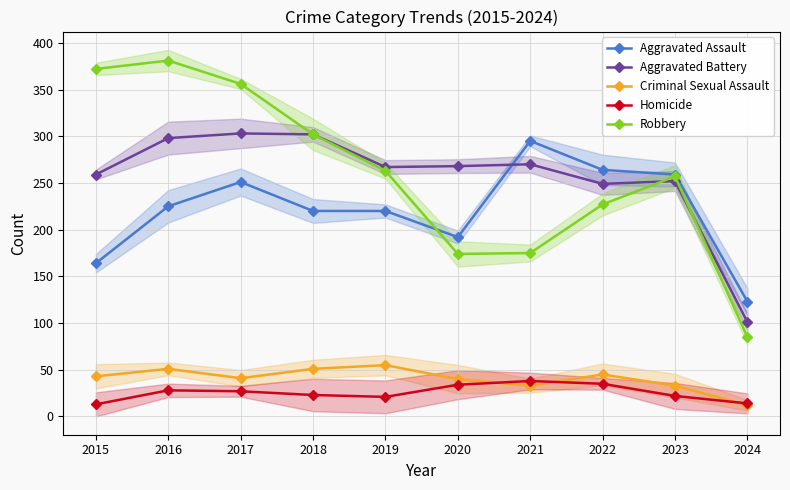

Which series changed the most between 2016 and 2022?

Robbery